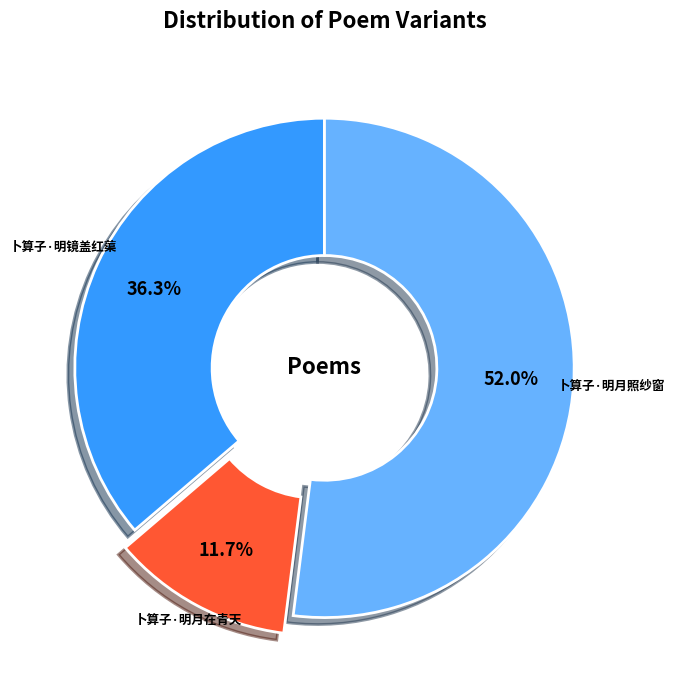

Which slice is the largest?

卜算子·明月照纱窗